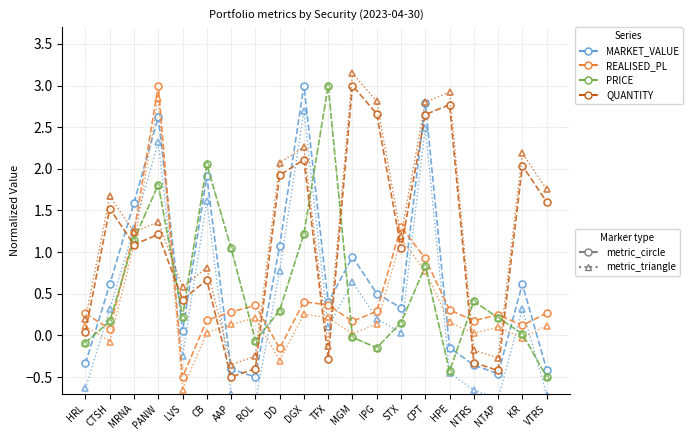

Which category has the highest value in the REALISED_PL series?

PANW